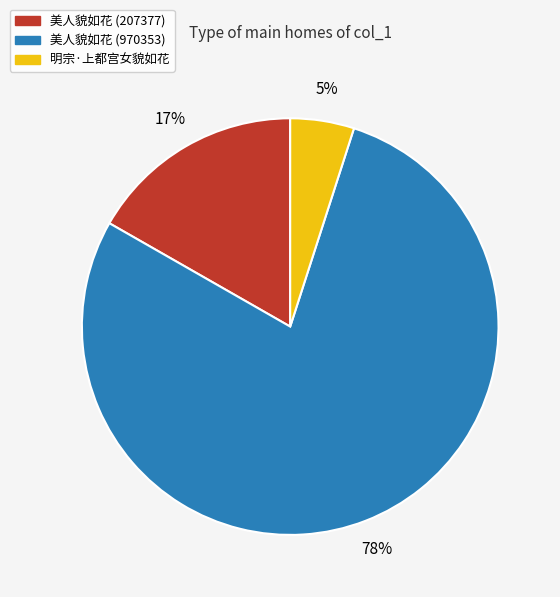

To the nearest percent, what is the difference between the largest and smallest slice percentages?

73%